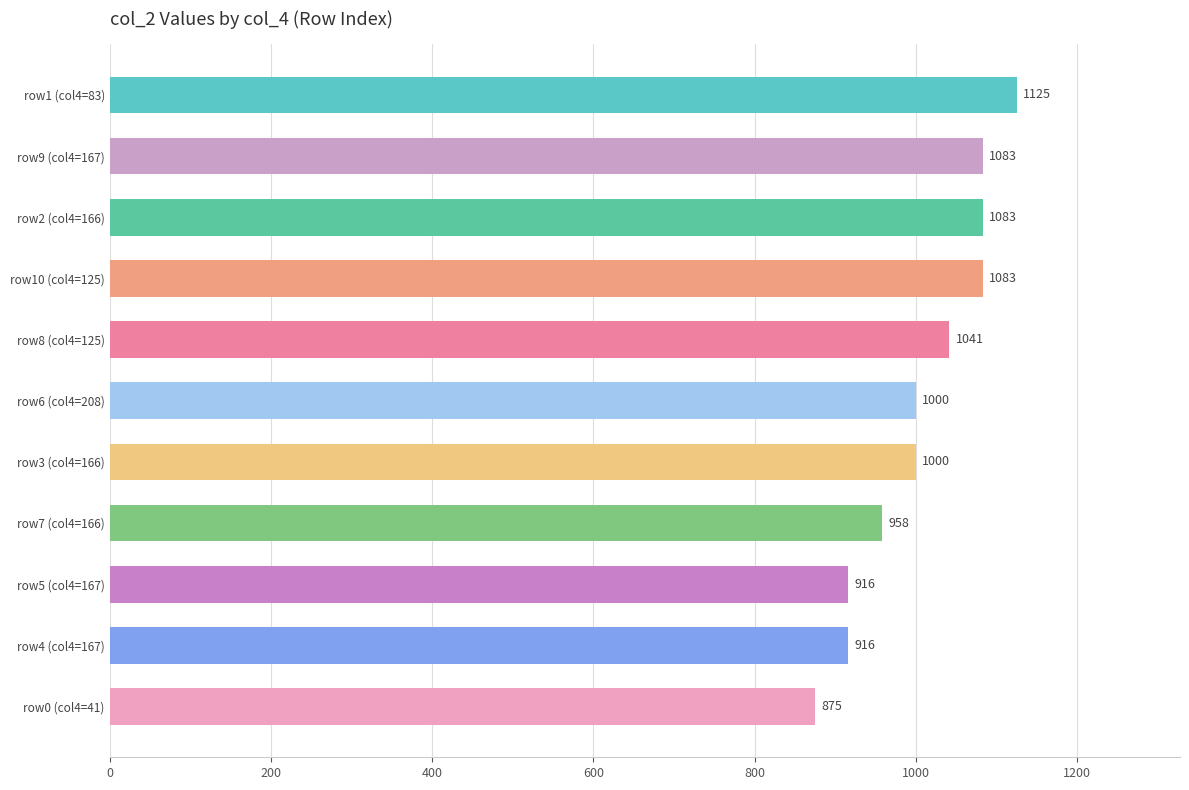

What is the change in value from row3 (col4=166) to row4 (col4=167)?

-84